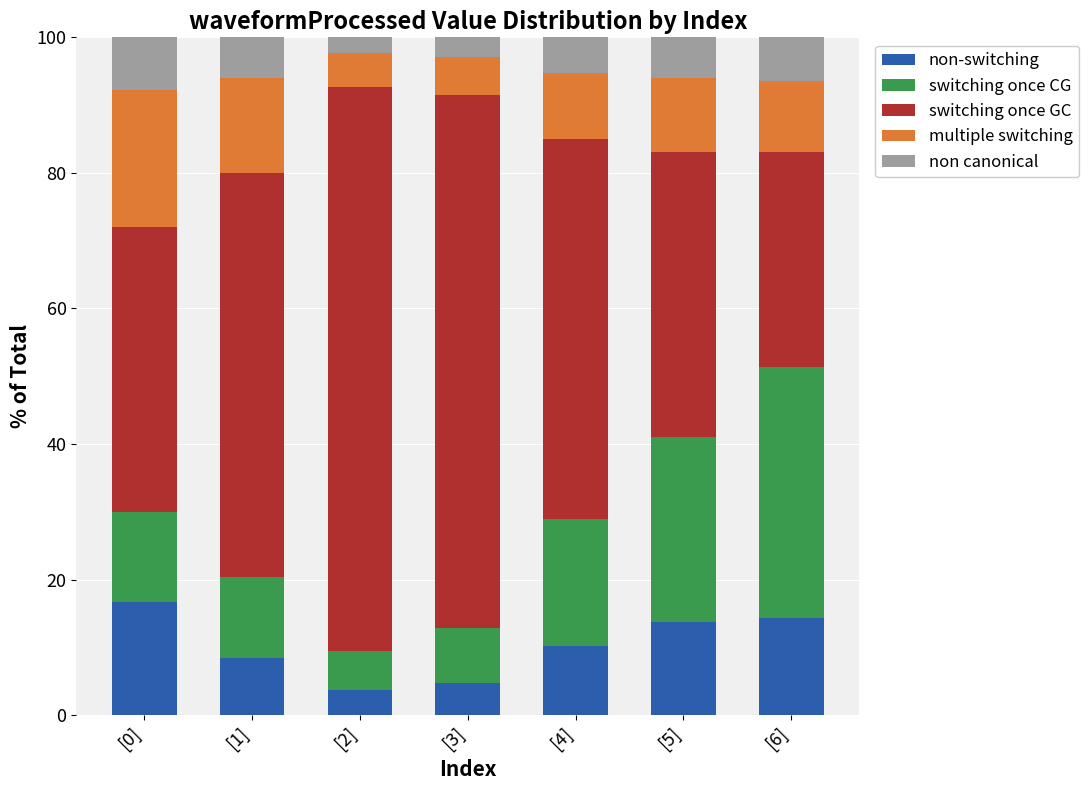

What are all the series names shown in the legend?

non-switching, switching once CG, switching once GC, multiple switching, non canonical